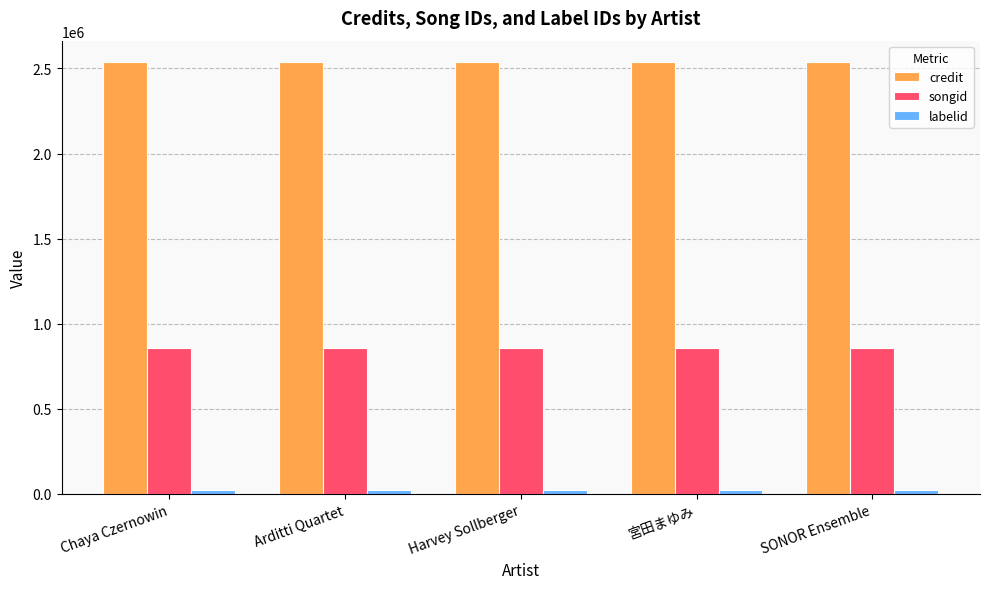

The value of credit at Arditti Quartet is 1354628. True or false?

False